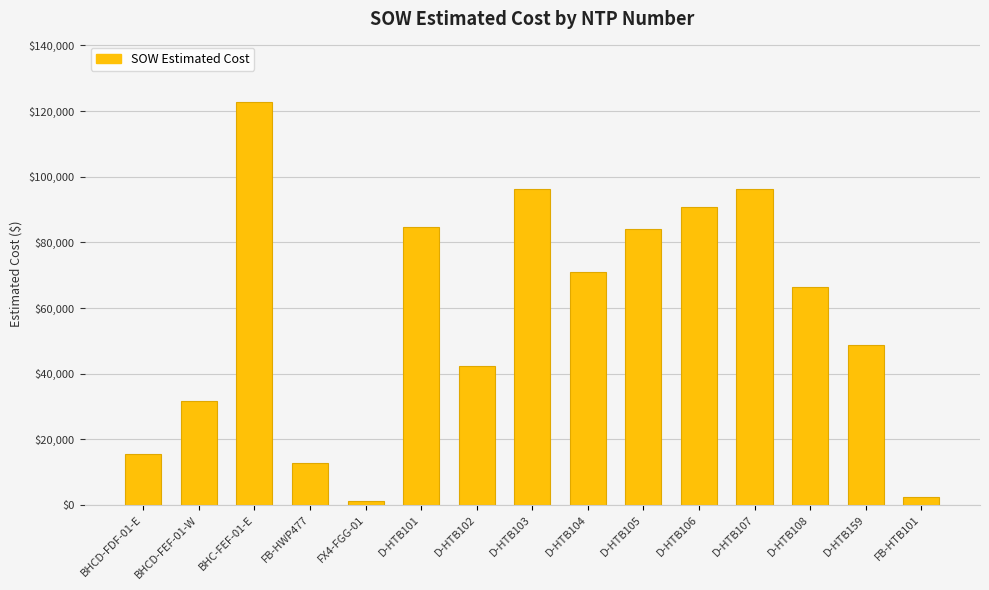

Which label corresponds to the largest value in the chart?

BHC-FEF-01-E